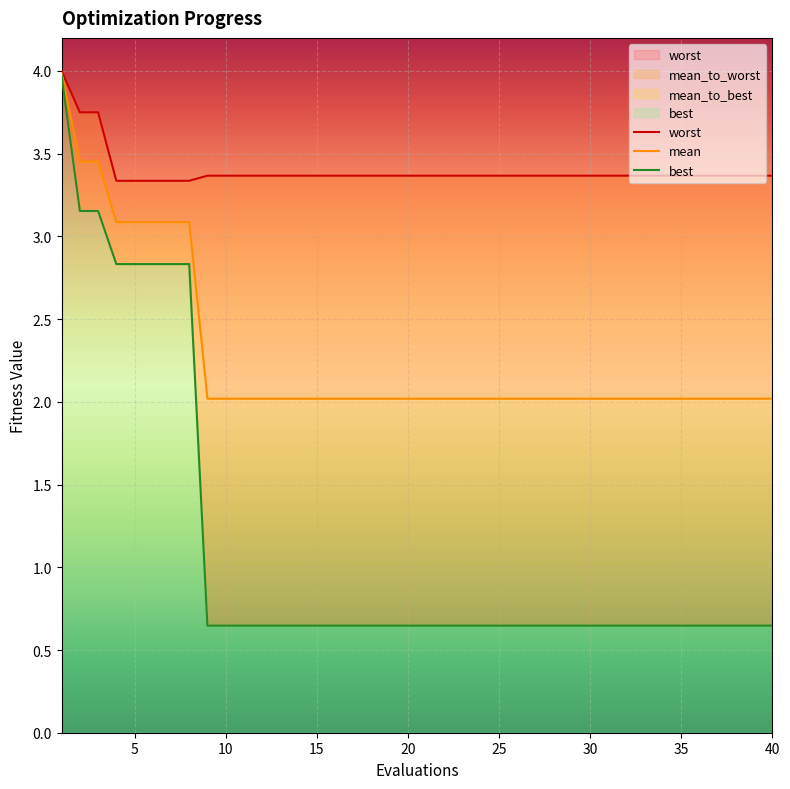

True or false: best and mean intersect in this chart.

False